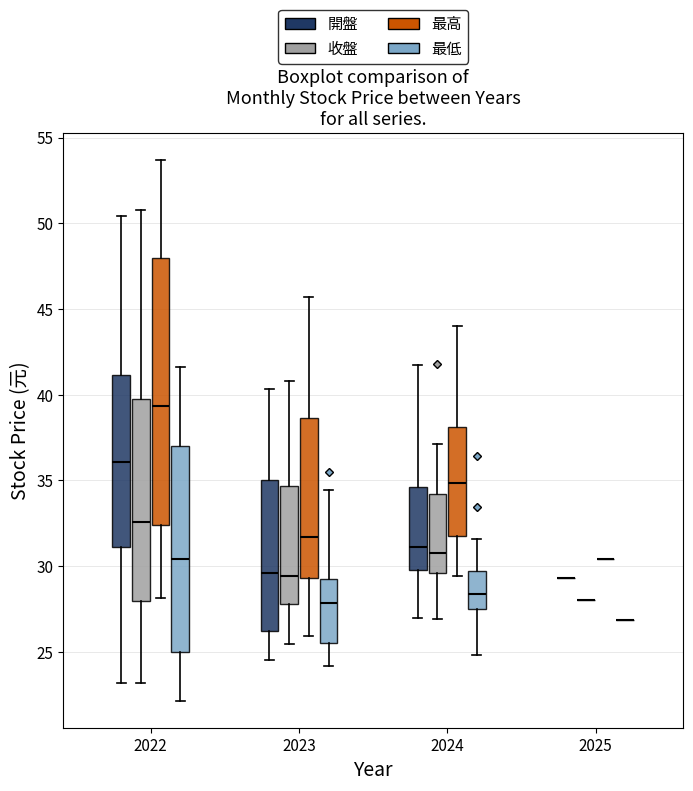

Reading left to right, read every box against the y-axis: the position of its median line, the range the box covers, and the ends of its whiskers. The values are not printed on the chart, so give them approximately, as read against the axis.

2022 (開盤): median 36.0, box 31.0 to 41.0, whiskers 23.0 to 50.5
2022 (收盤): median 32.5, box 28.0 to 39.5, whiskers 23.0 to 51.0
2022 (最高): median 39.5, box 32.5 to 48.0, whiskers 28.0 to 53.5
2022 (最低): median 30.5, box 25.0 to 37.0, whiskers 22.0 to 41.5
2023 (開盤): median 29.5, box 26.0 to 35.0, whiskers 24.5 to 40.5
2023 (收盤): median 29.5, box 28.0 to 34.5, whiskers 25.5 to 41.0
2023 (最高): median 31.5, box 29.5 to 38.5, whiskers 26.0 to 45.5
2023 (最低): median 28.0, box 25.5 to 29.5, whiskers 24.0 to 34.5
2024 (開盤): median 31.0, box 30.0 to 34.5, whiskers 27.0 to 42.0
2024 (收盤): median 31.0, box 29.5 to 34.0, whiskers 27.0 to 37.0
2024 (最高): median 35.0, box 32.0 to 38.0, whiskers 29.5 to 44.0
2024 (最低): median 28.5, box 27.5 to 29.5, whiskers 25.0 to 31.5
2025 (開盤): box collapsed to a line at 29.5, whiskers 29.5 to 29.5
2025 (收盤): box collapsed to a line at 28.0, whiskers 28.0 to 28.0
2025 (最高): box collapsed to a line at 30.5, whiskers 30.5 to 30.5
2025 (最低): box collapsed to a line at 27.0, whiskers 27.0 to 27.0